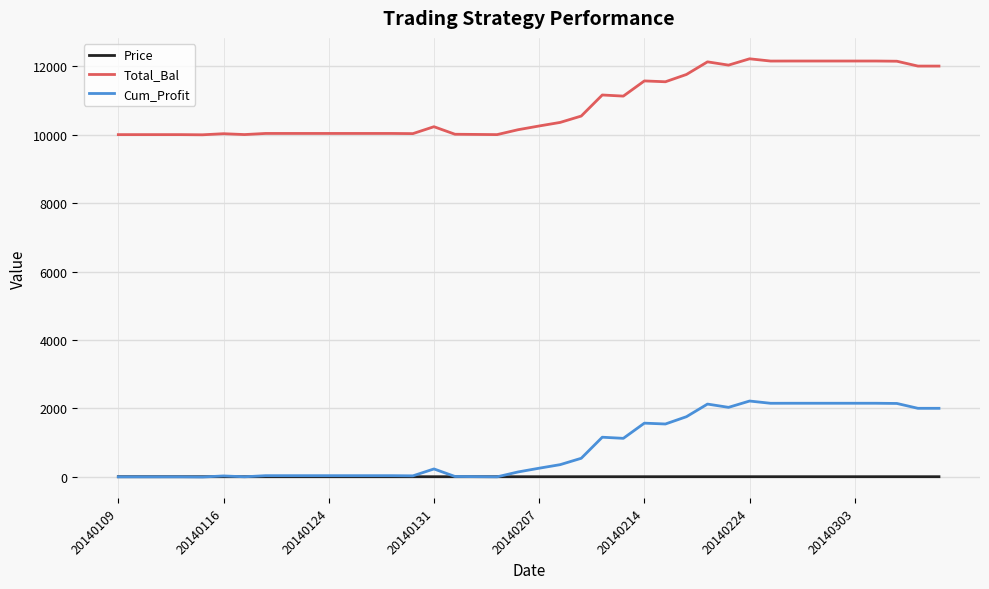

True or false: Total_Bal and Cum_Profit intersect in this chart.

False